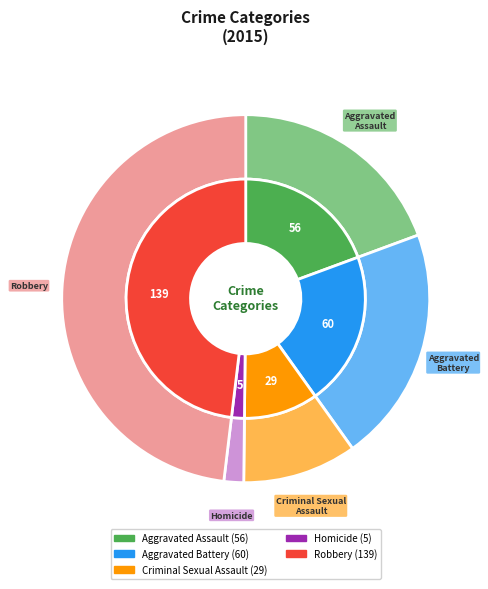

Between Homicide and Criminal Sexual Assault, which is larger?

Criminal Sexual Assault